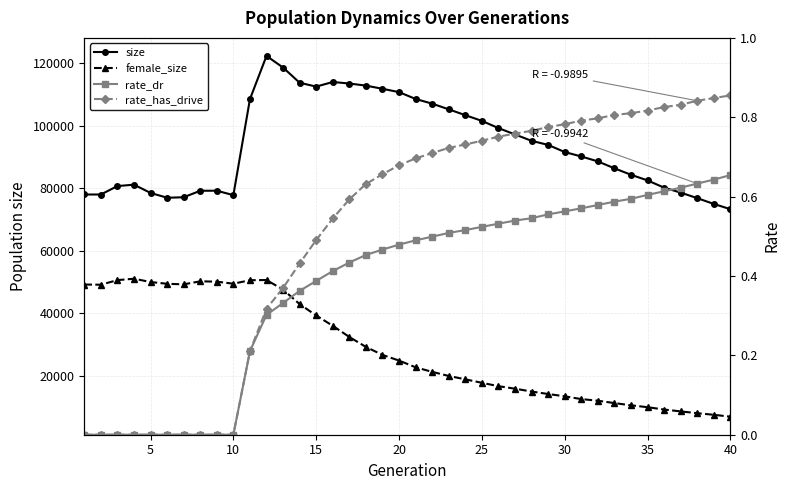

What are all the series names shown in the legend?

size, female_size, rate_dr, rate_has_drive